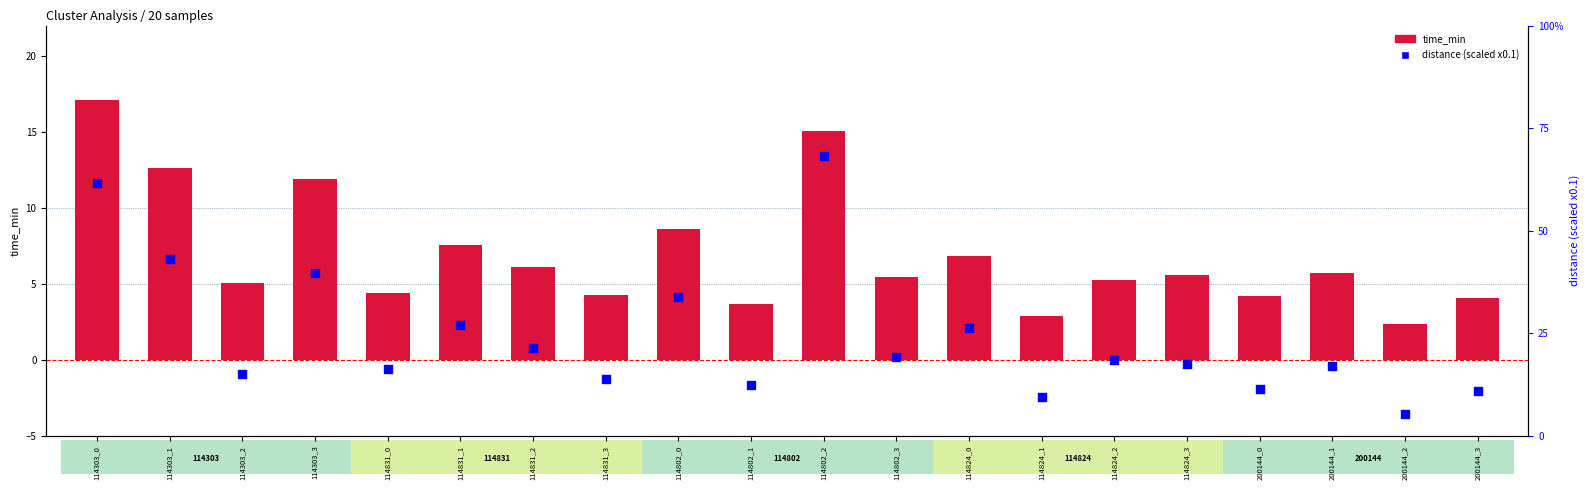

What is the total value across all series at 200144_0?

15.6